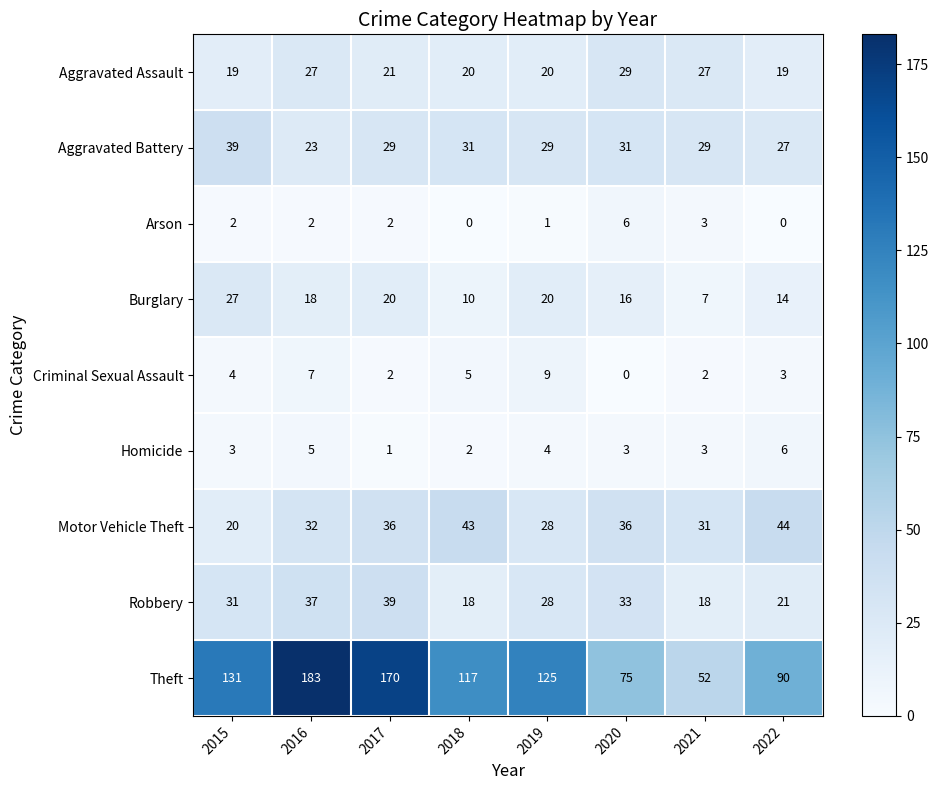

The value of Aggravated Battery at 2021 is 29. True or false?

True